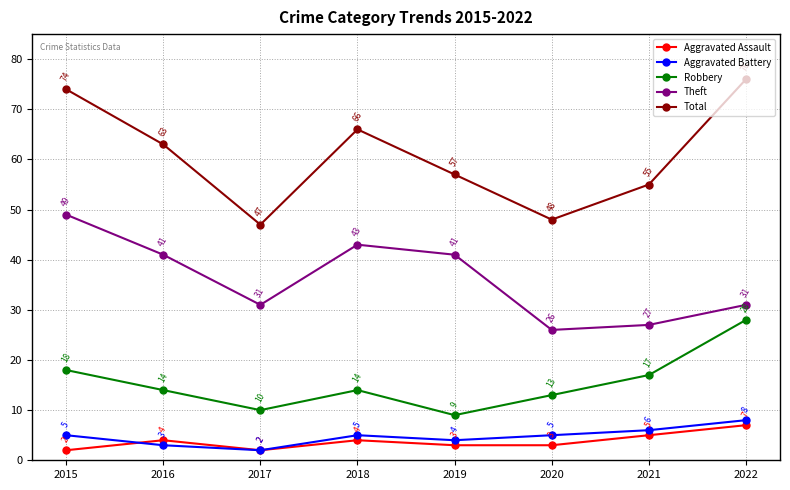

Reading left to right, transcribe all the data shown in this chart.

Aggravated Assault: 2015=2	2016=4	2017=2	2018=4	2019=3	2020=3	2021=5	2022=7
Aggravated Battery: 2015=5	2016=3	2017=2	2018=5	2019=4	2020=5	2021=6	2022=8
Robbery: 2015=18	2016=14	2017=10	2018=14	2019=9	2020=13	2021=17	2022=28
Theft: 2015=49	2016=41	2017=31	2018=43	2019=41	2020=26	2021=27	2022=31
Total: 2015=74	2016=63	2017=47	2018=66	2019=57	2020=48	2021=55	2022=76